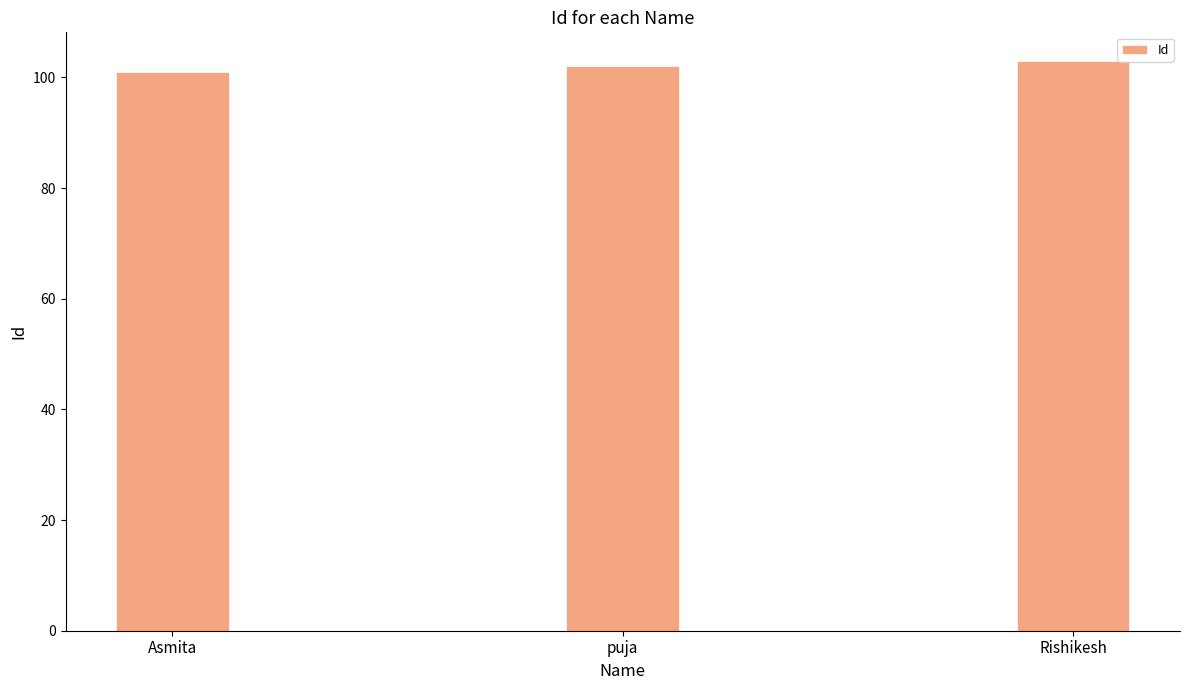

What is the minimum value shown in the chart?

101